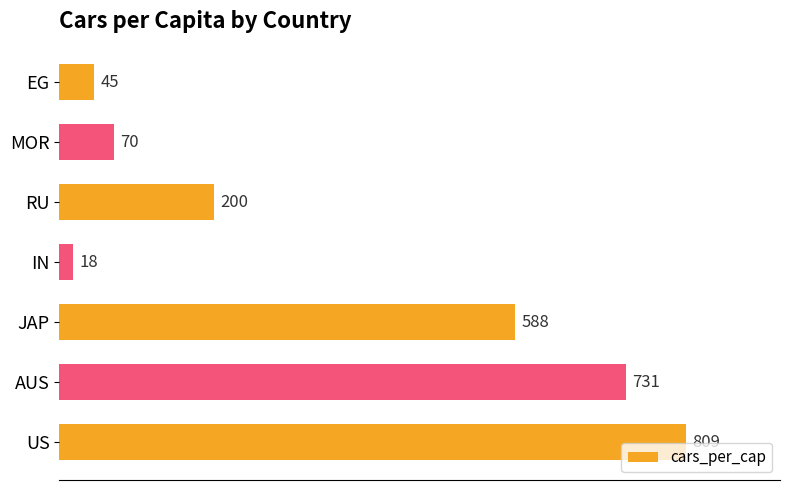

What is the difference between the second highest and second lowest values?

686